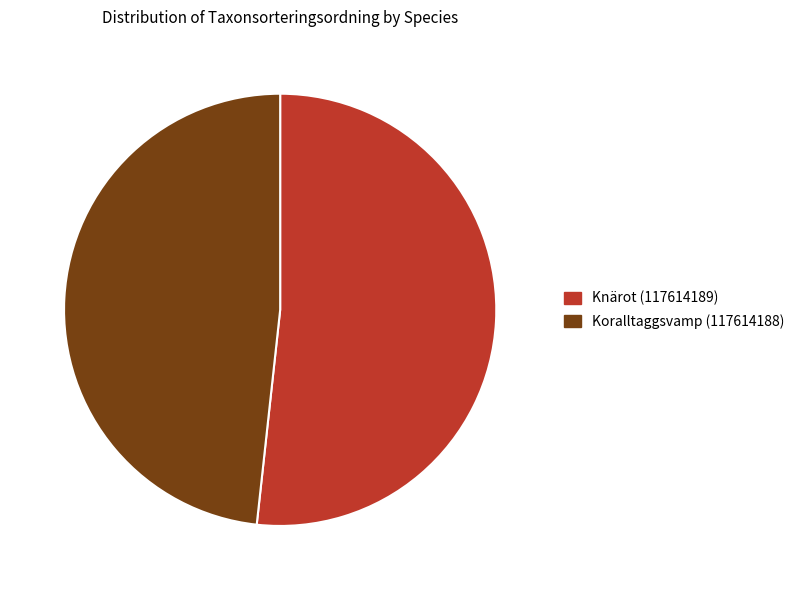

Rank the categories by value from highest to lowest.

Knärot (117614189), Koralltaggsvamp (117614188)